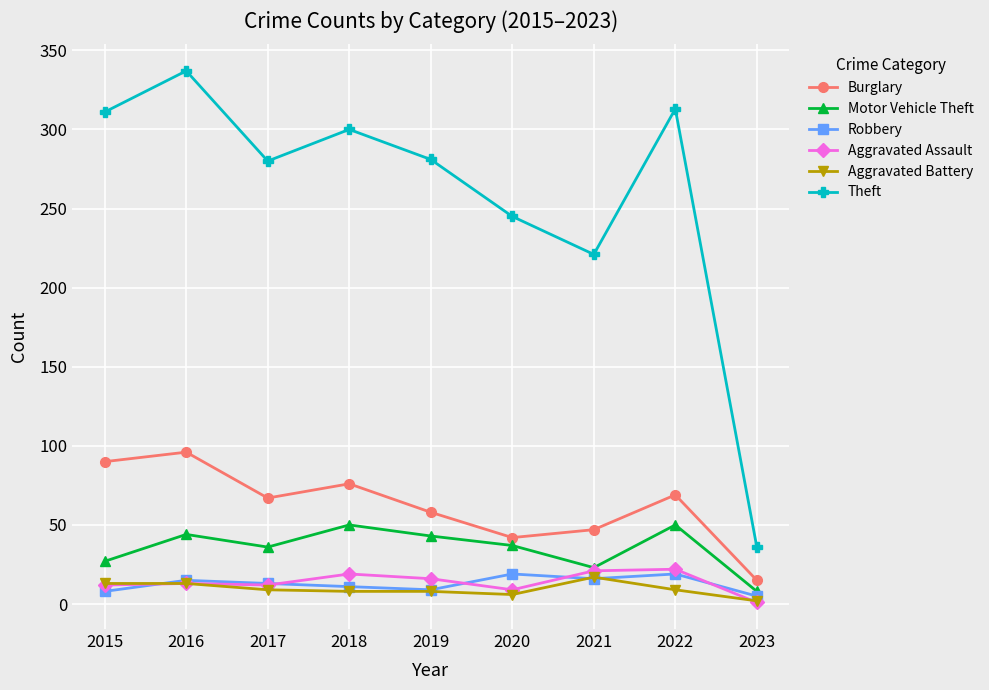

How many lines are shown in the chart?

6